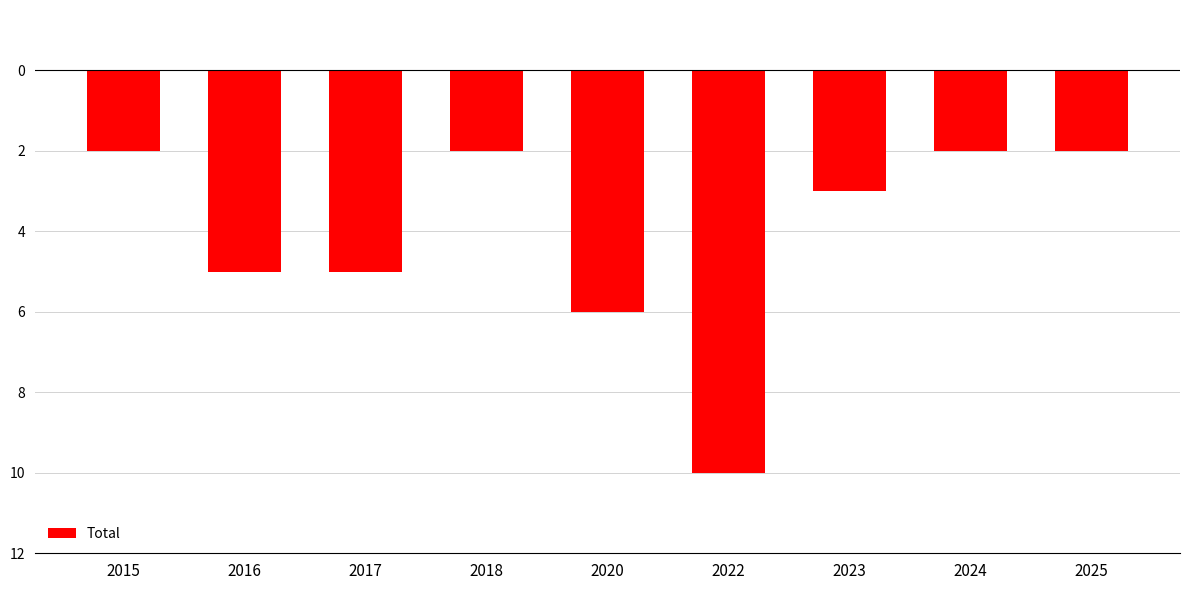

Does the chart contain any negative values?

Yes